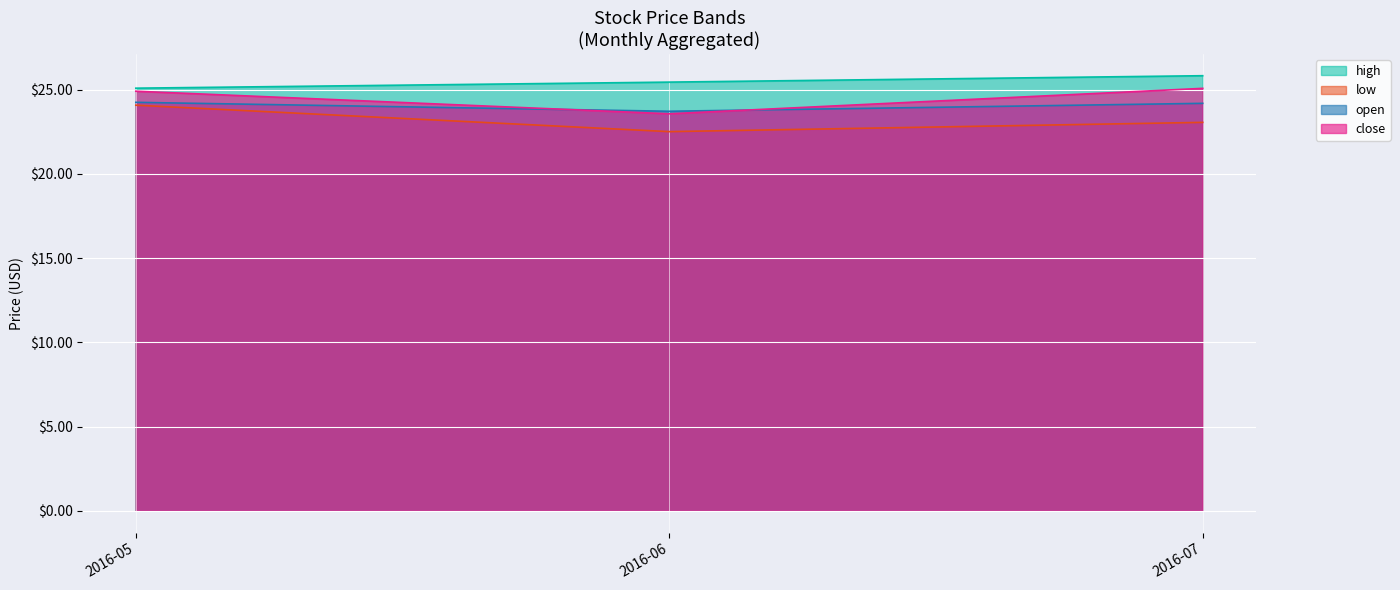

Which series has the largest range (max minus min)?

low